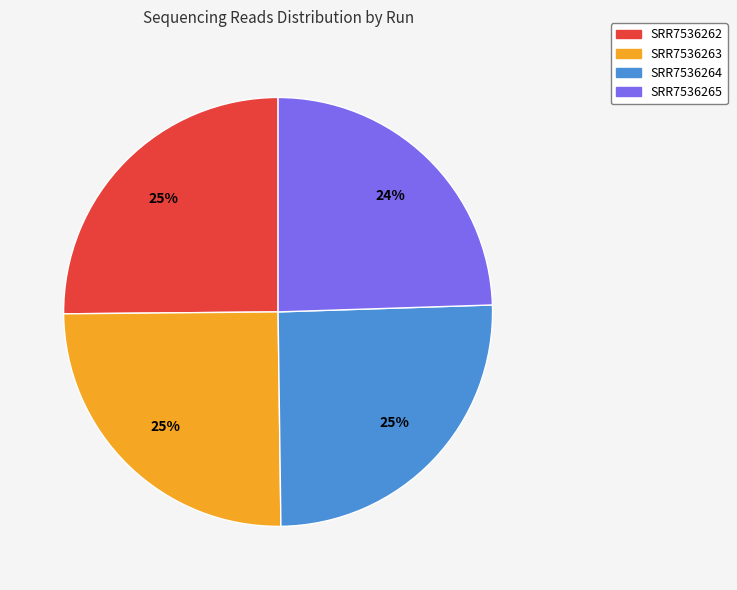

Approximately how many times larger is the value at SRR7536262 compared to SRR7536265?

1.0